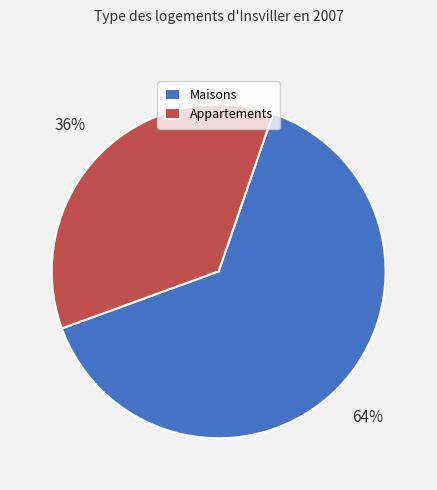

Which category has the smallest portion of the pie?

Appartements